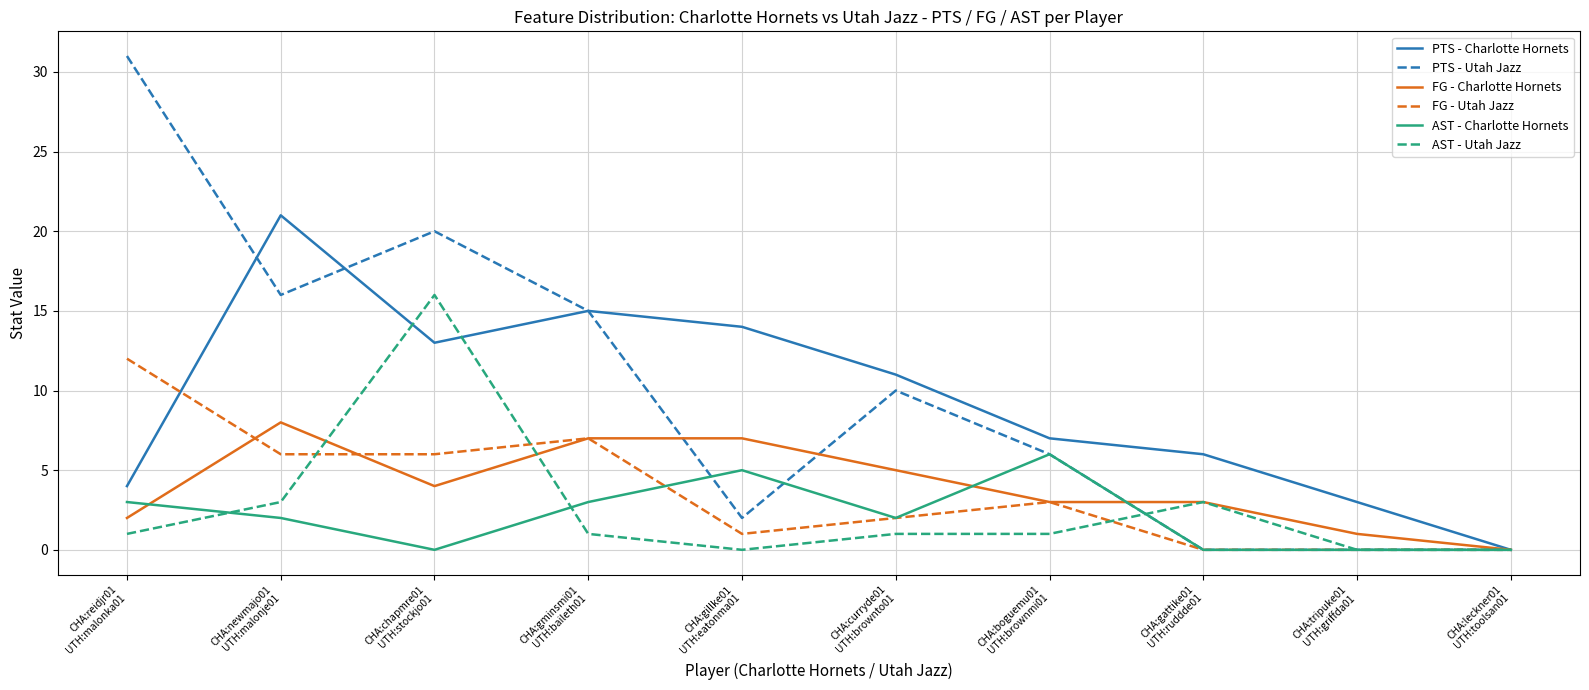

Is it true that FG - Utah Jazz equals 6 at CHA:gattike01
UTH:ruddde01?

False